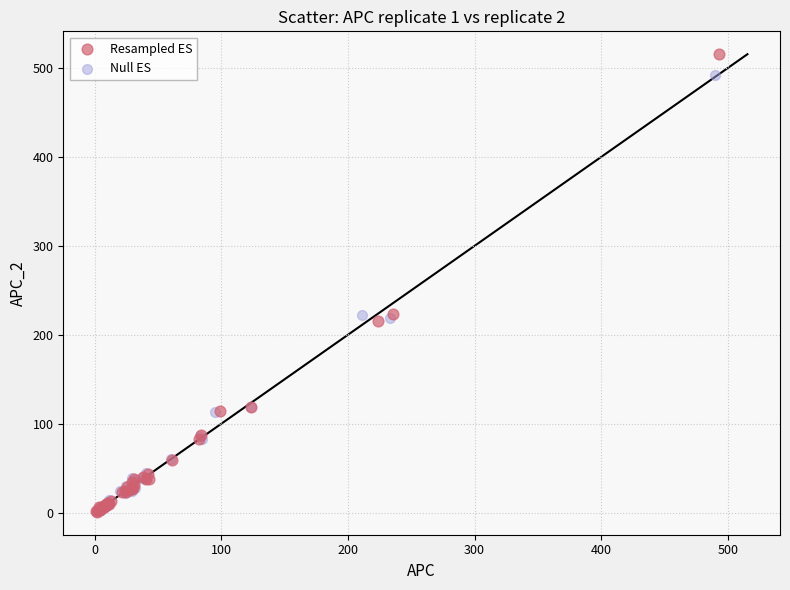

Which series contains the highest Y value?

Resampled ES